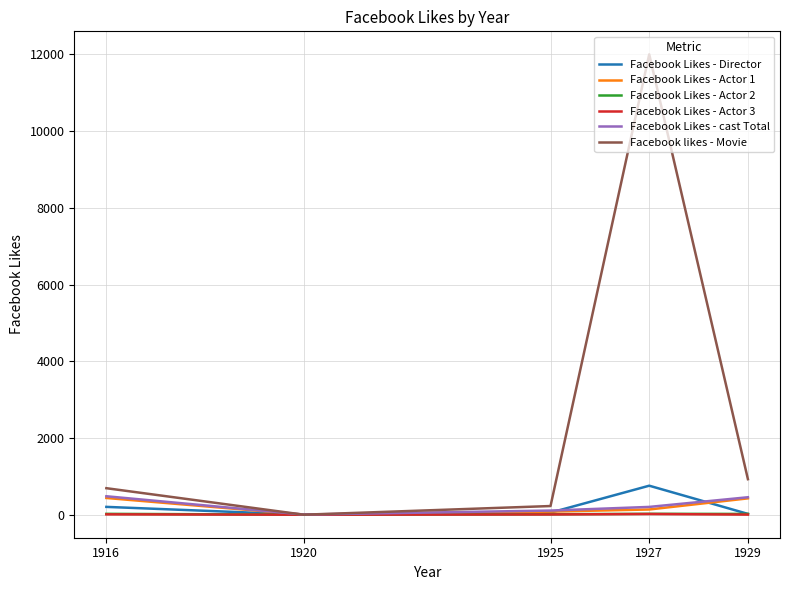

What is the highest value of the Facebook Likes - Actor 3 series?

18